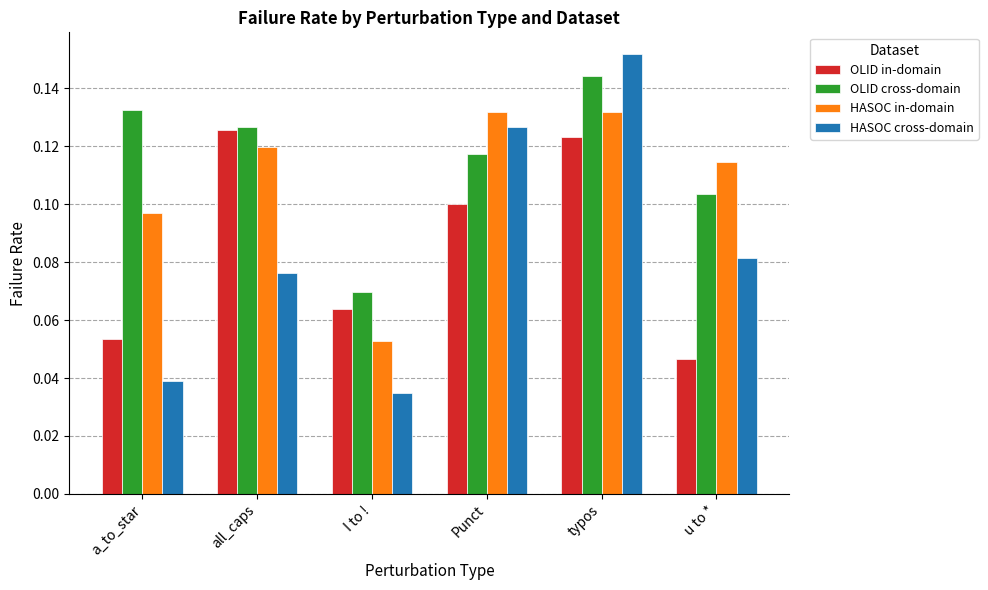

True or false: HASOC in-domain has a value of 0.1 at all_caps.

True